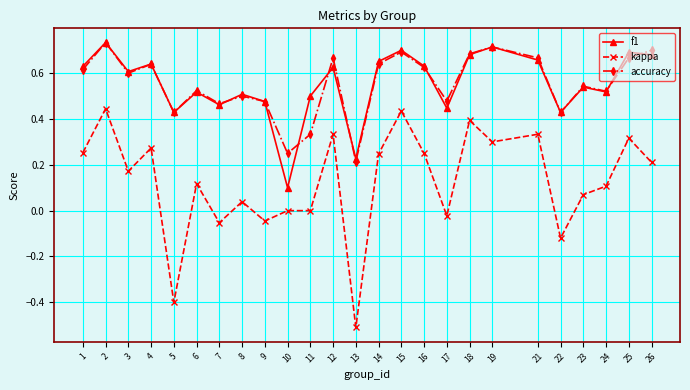

Is it true that accuracy equals 0.3 at 14?

False